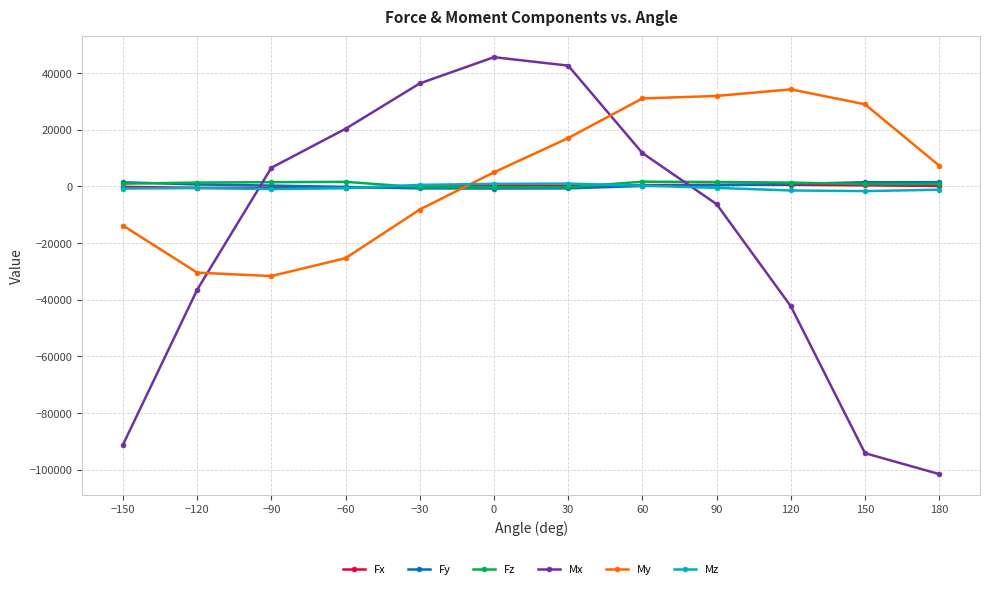

The Fz series shows 1356.2 at −120. True or false?

True